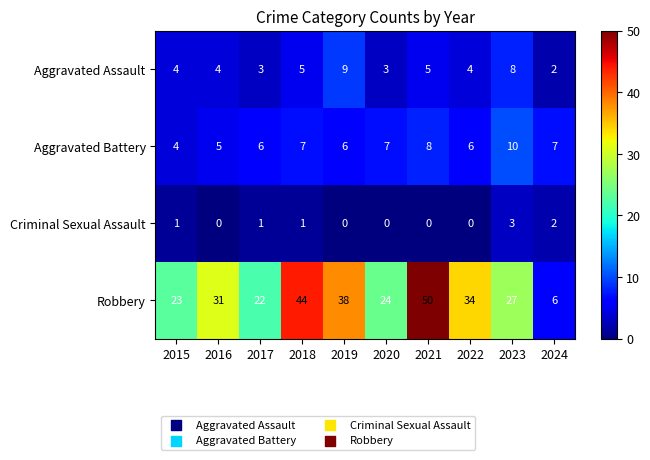

The Aggravated Assault series shows 5 at 2021. True or false?

True